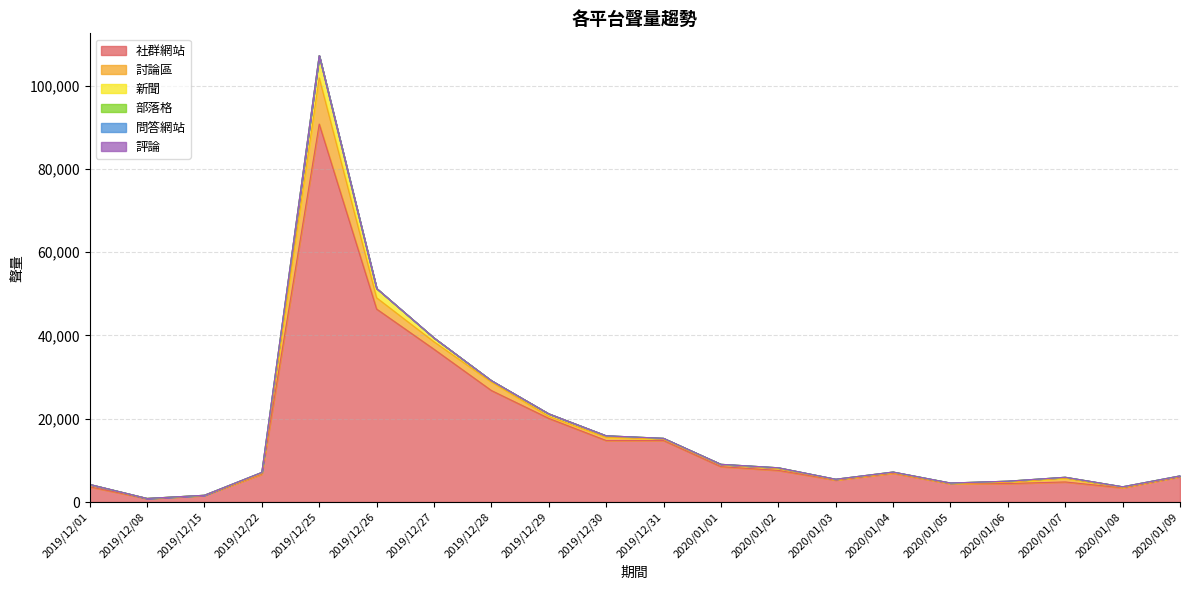

Read the 討論區 value at 2020/01/06.

297